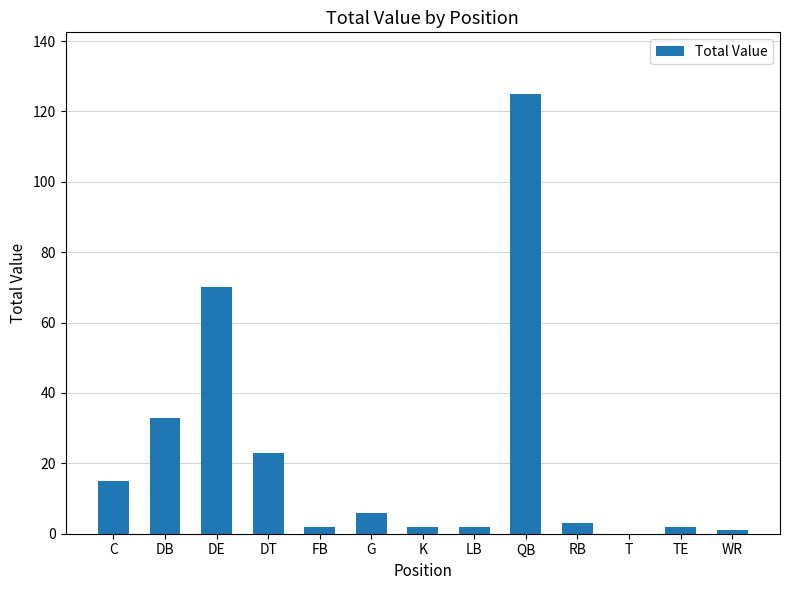

Reading left to right, list all the values displayed in this chart.

C=15	DB=33	DE=70	DT=23	FB=2	G=6	K=2	LB=2	QB=125	RB=3	T=0	TE=2	WR=1